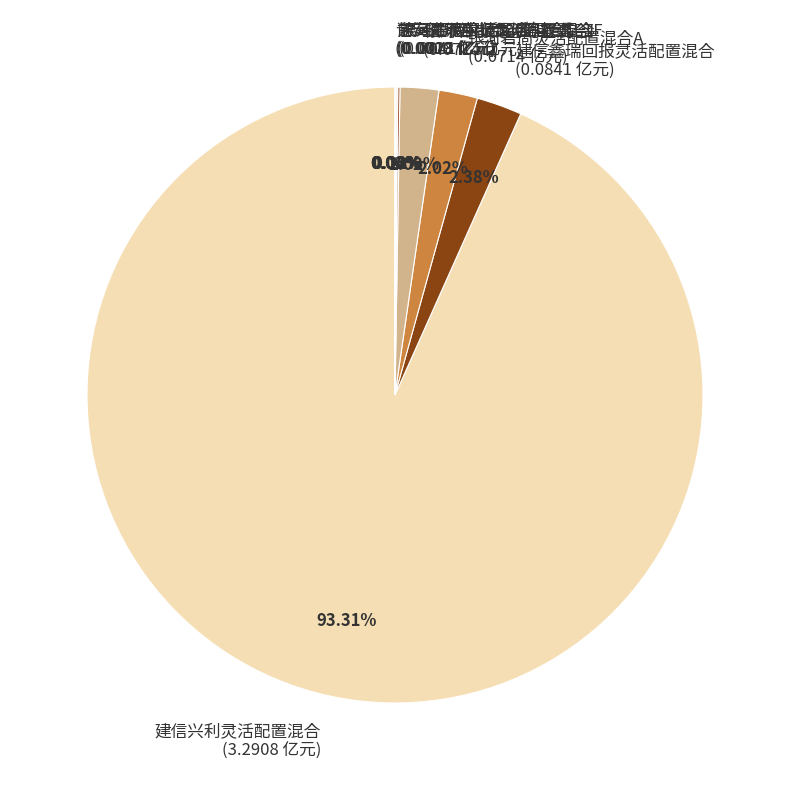

Between 银河君尚灵活配置混合I (0.0714 亿元) and 建信兴利灵活配置混合 (3.2908 亿元), which is larger?

建信兴利灵活配置混合 (3.2908 亿元)